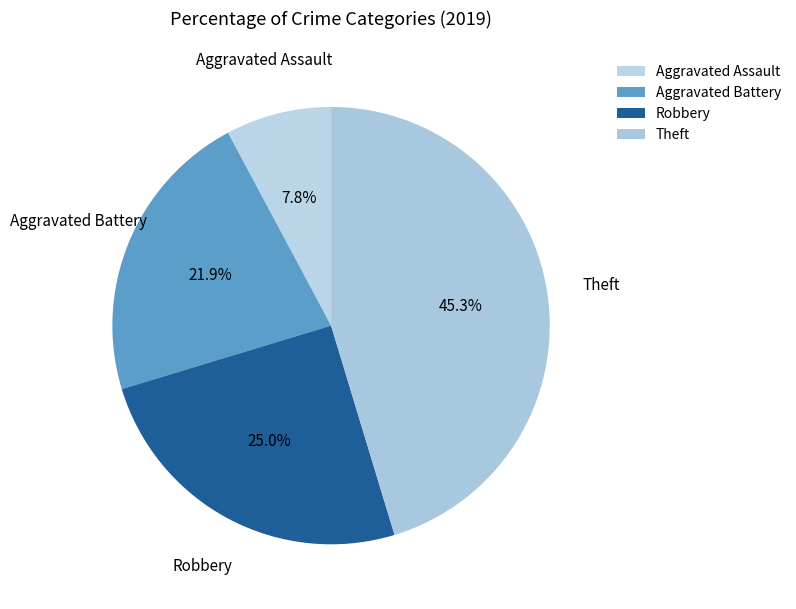

What percentage is the Theft slice, to the nearest percent?

45%